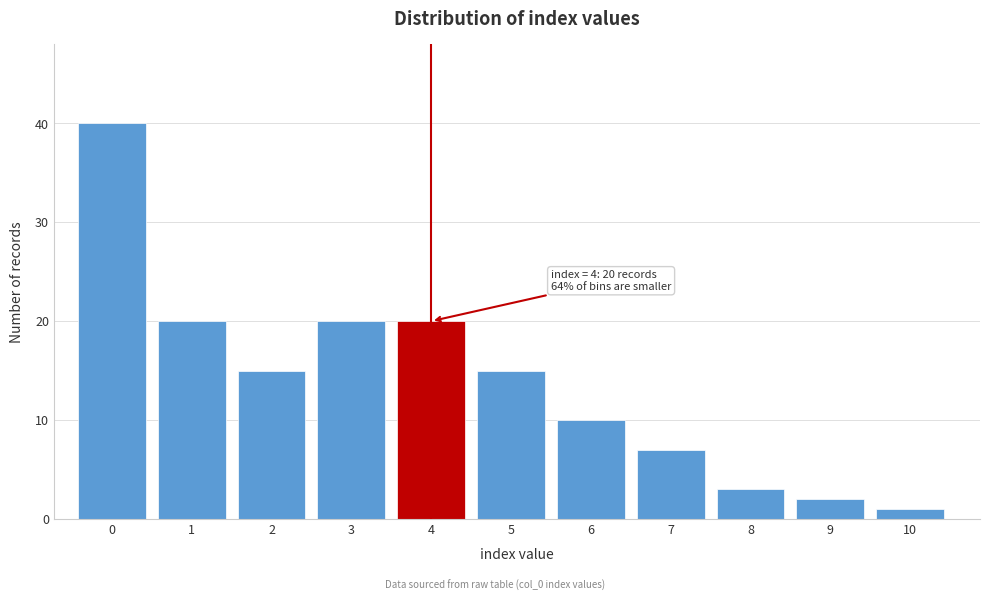

Reading left to right, what are all the values shown in this chart?

0=40	1=20	2=15	3=20	4=20	5=15	6=10	7=7	8=3	9=2	10=1